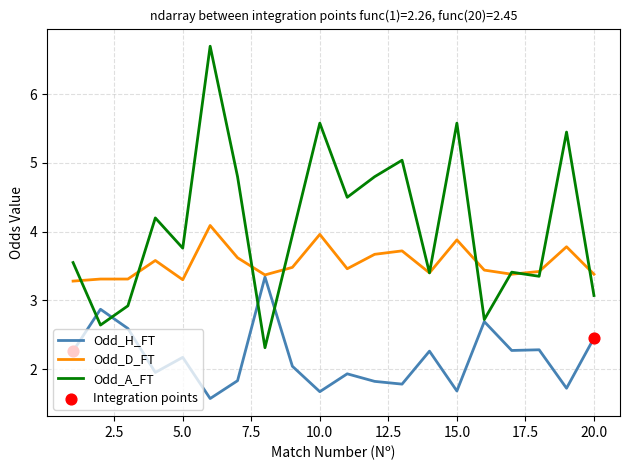

At how many categories does at least one series exceed 2?

20